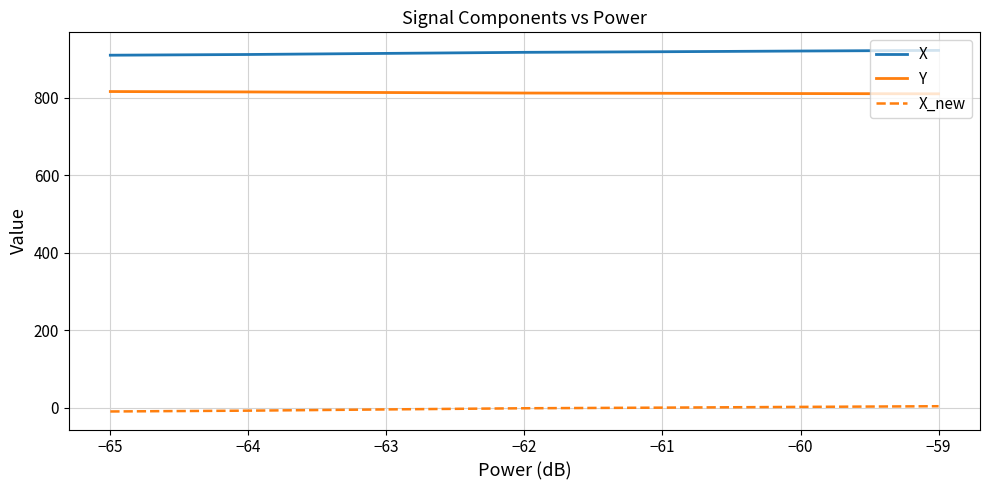

What is the lowest value of the X series?

909.2